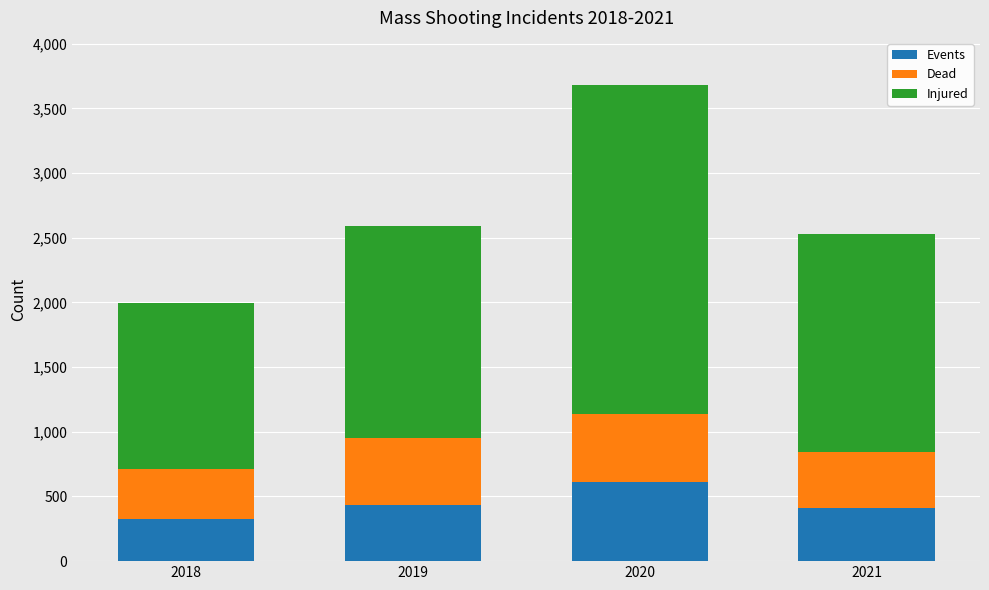

At which category is the sum across all series the highest?

2020